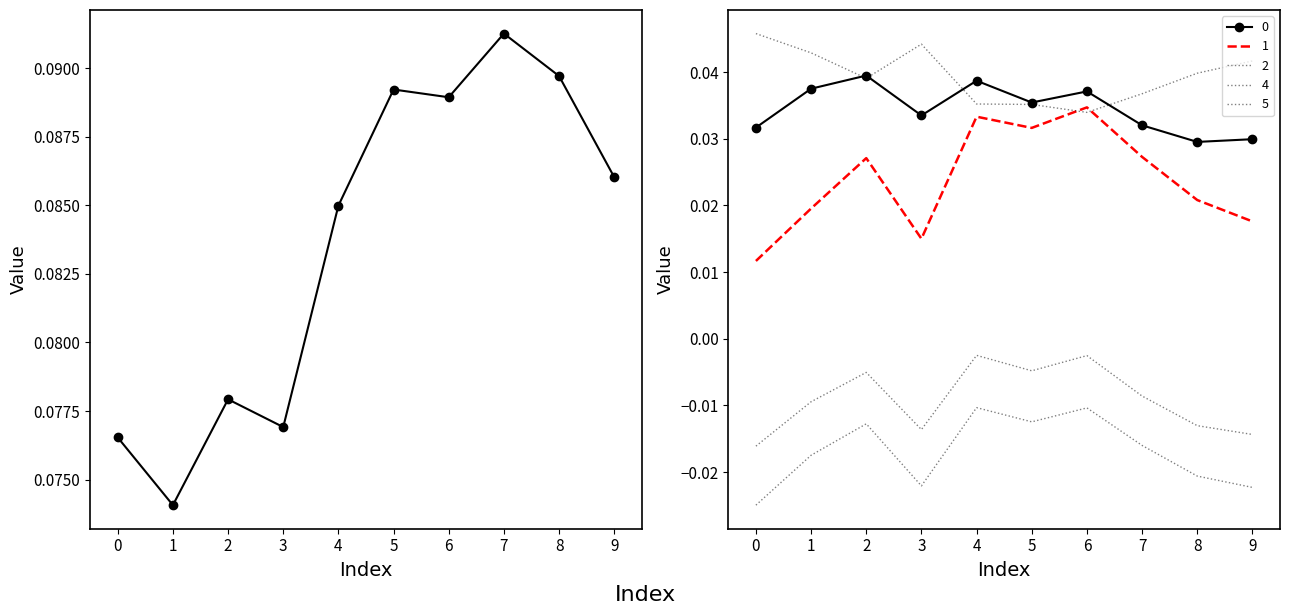

At which category is the sum across all series the highest?

6